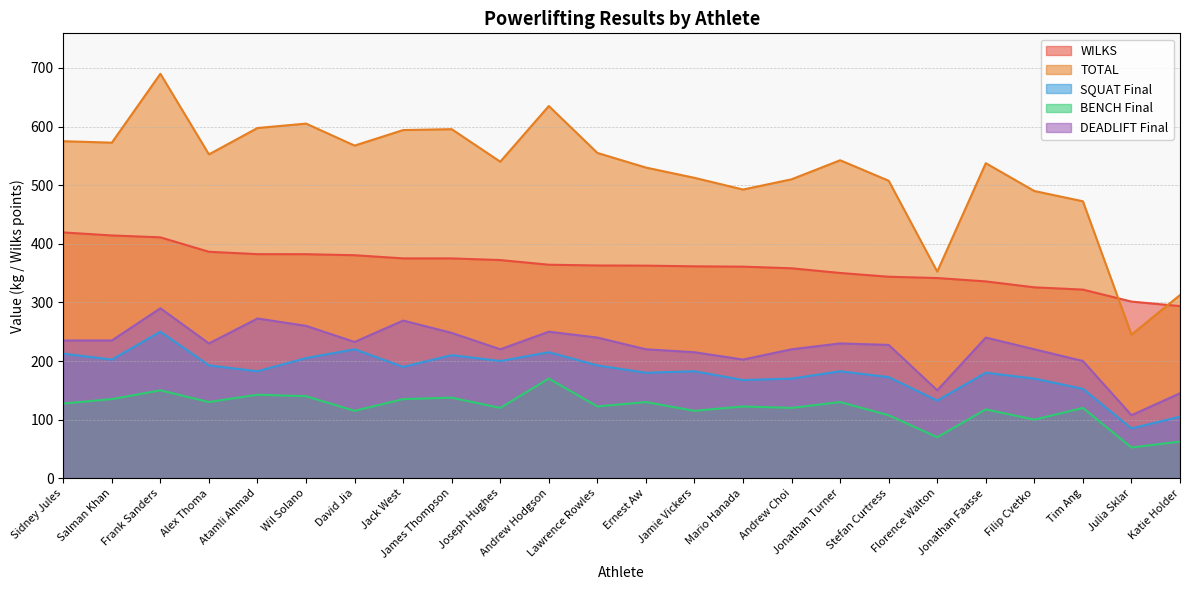

What is the difference between the BENCH Final values at Salman Khan and Andrew Hodgson?

35.0